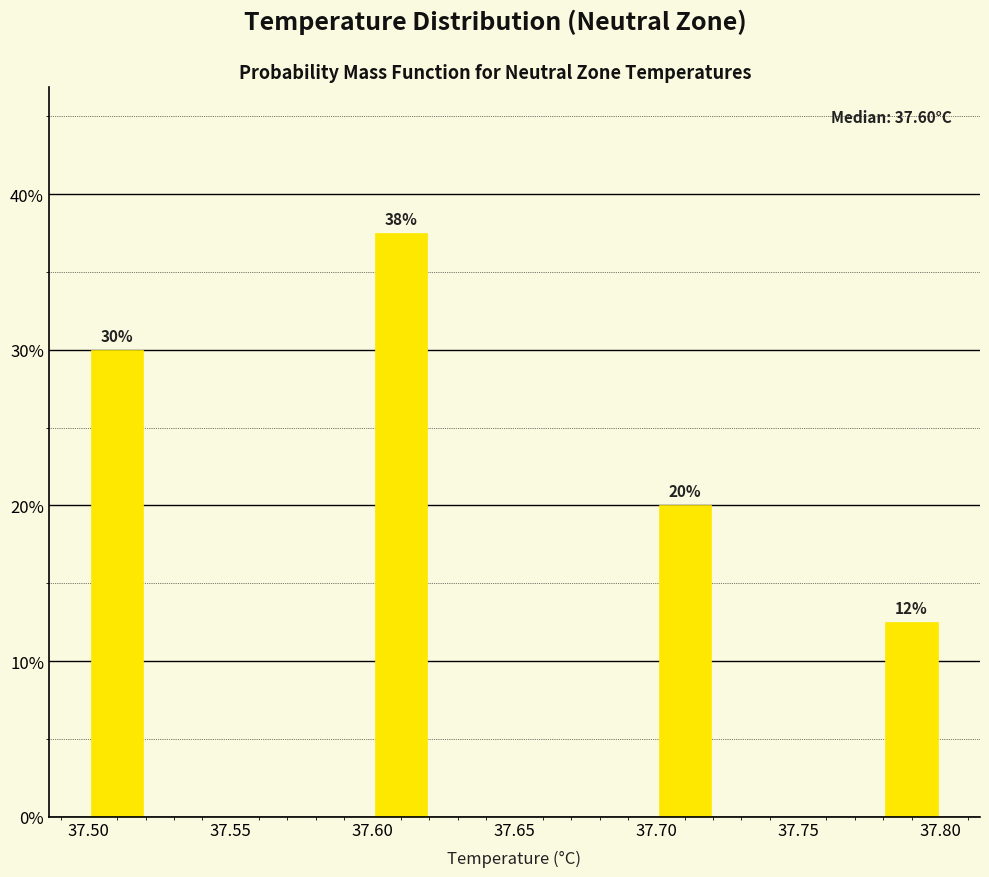

Which range on the x-axis has the tallest bar?

37.60 to 37.62